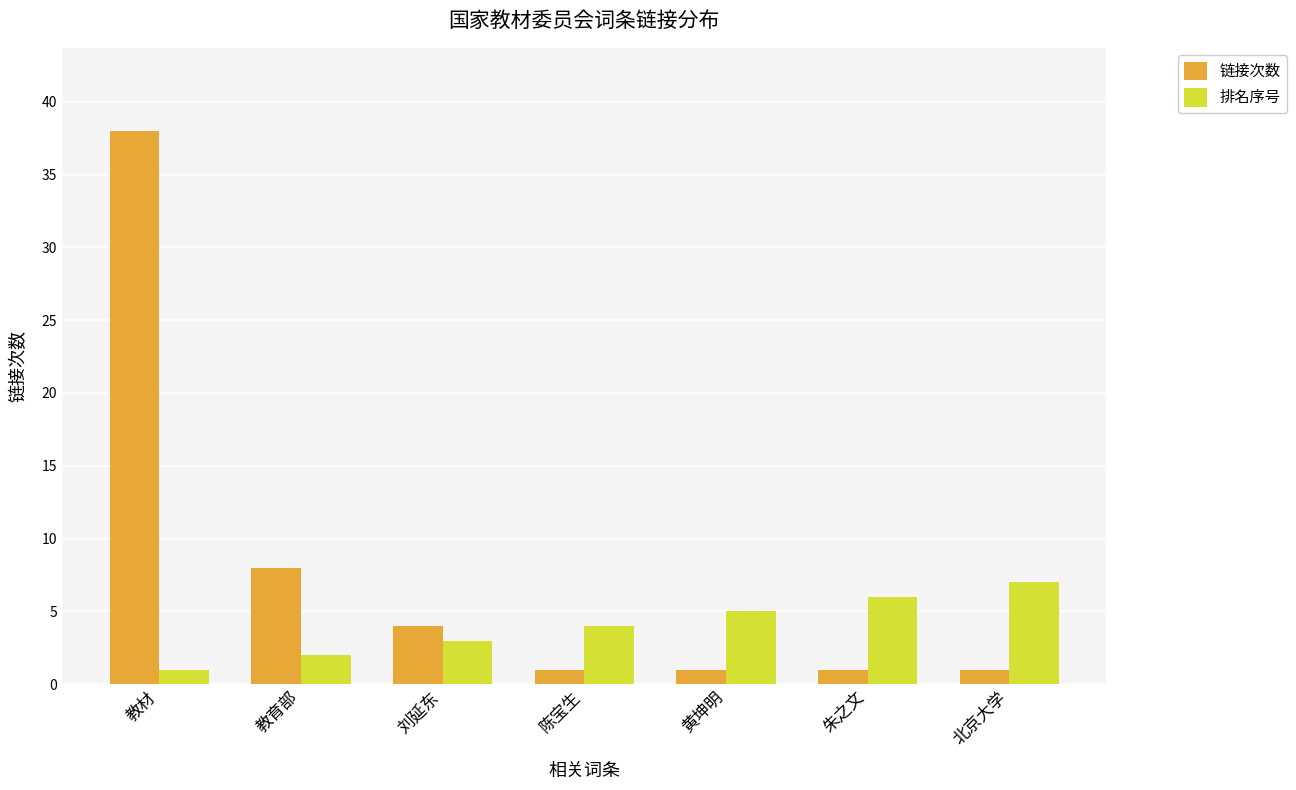

What is the difference between the highest and lowest values at 教育部?

6